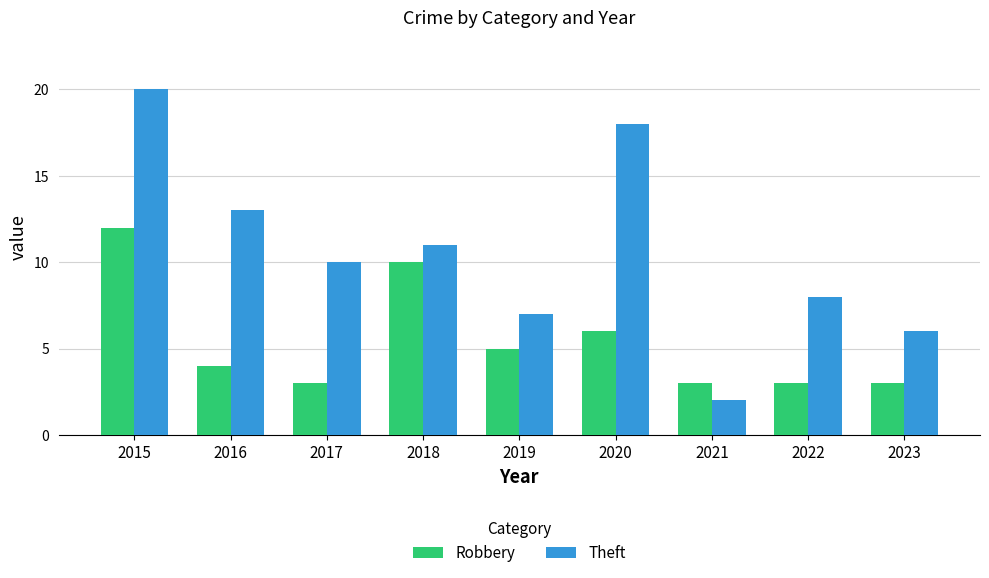

Are the bars horizontal?

No